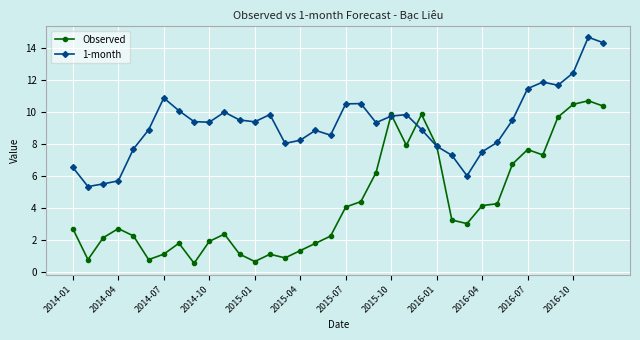

What is the value of the Observed point at the 18th from the left?

2.3